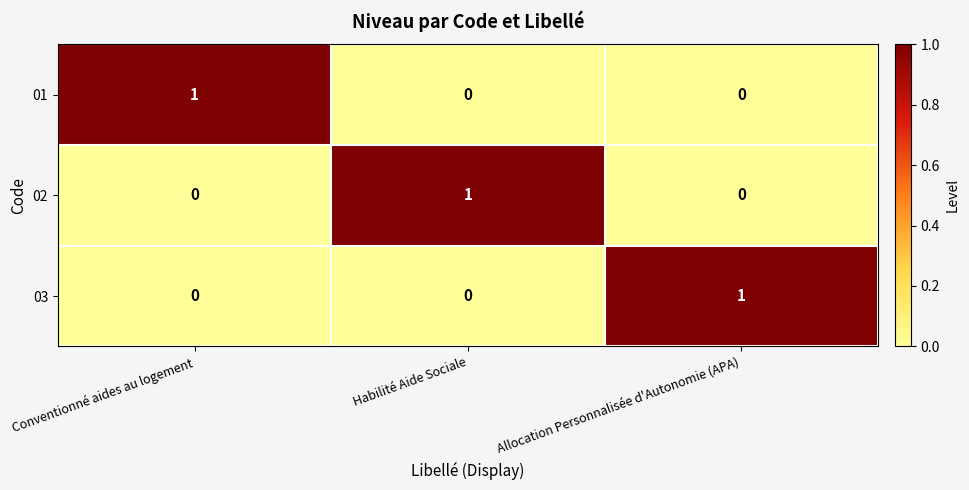

At which label does 02 reach its peak?

Habilité Aide Sociale